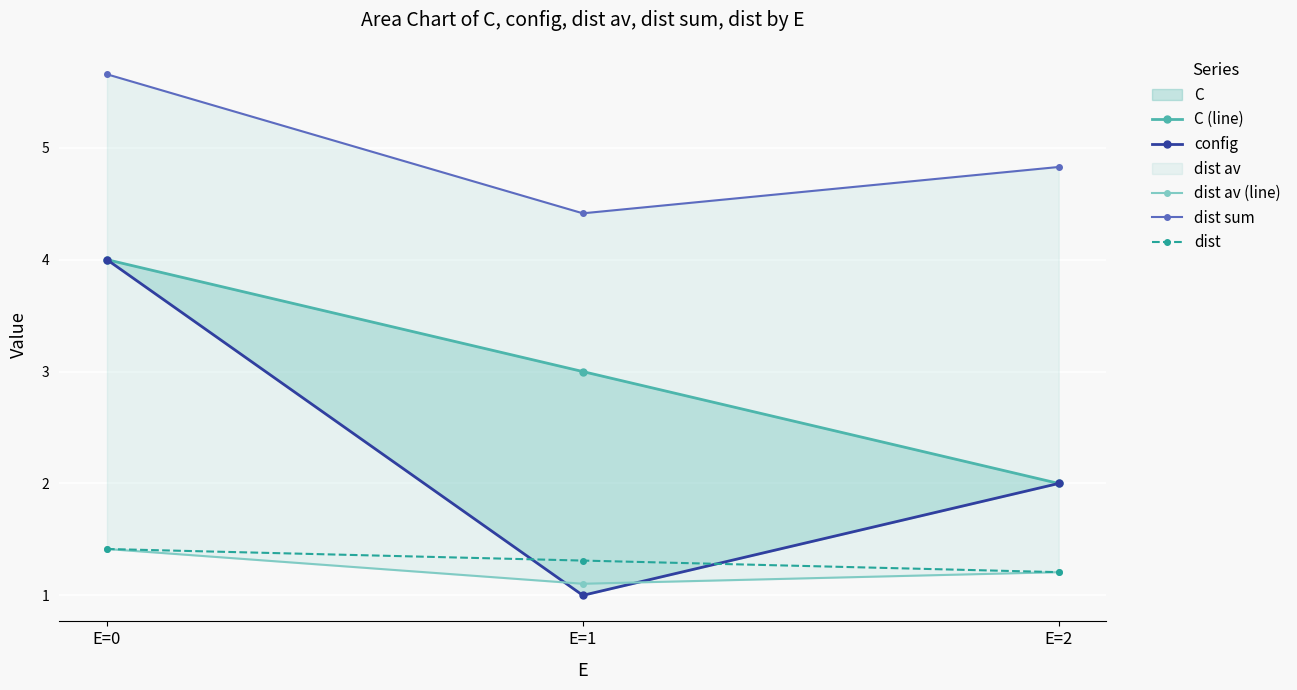

The dist series shows 2.4 at E=0. True or false?

False